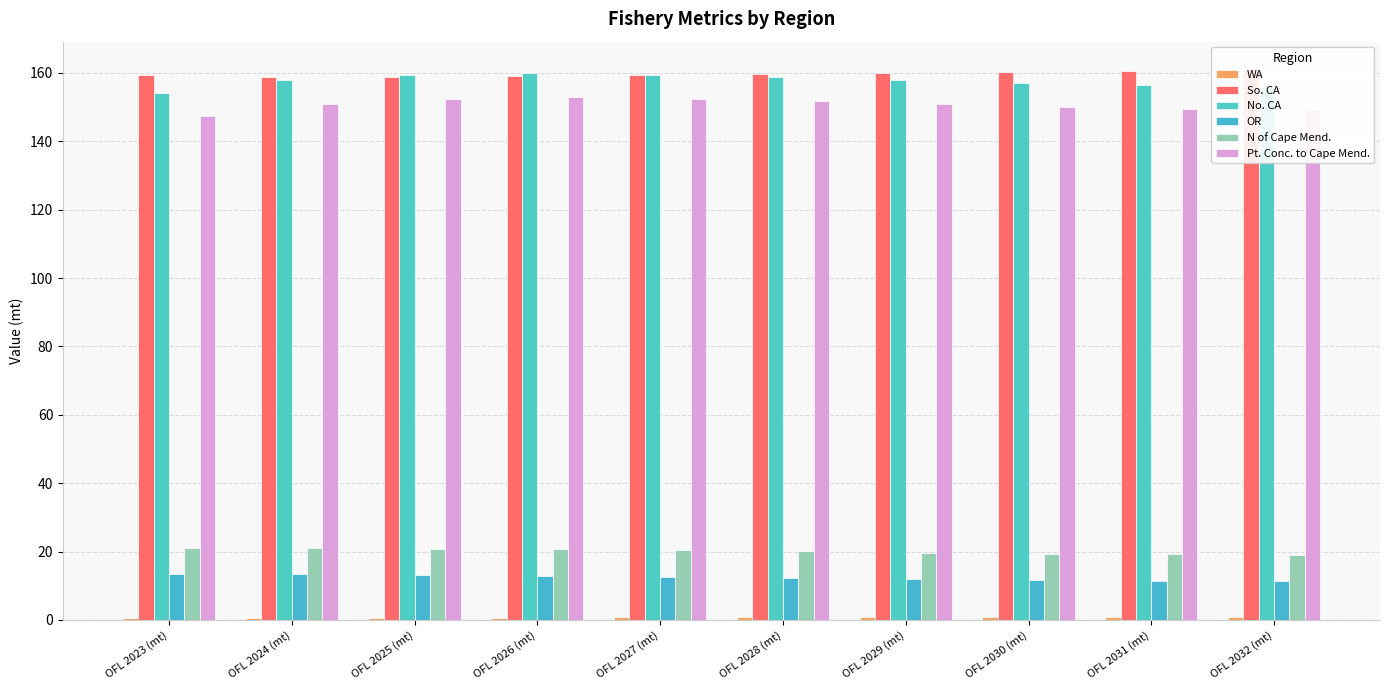

Rank the series by their maximum value, from highest to lowest.

So. CA, No. CA, Pt. Conc. to Cape Mend., N of Cape Mend., OR, WA